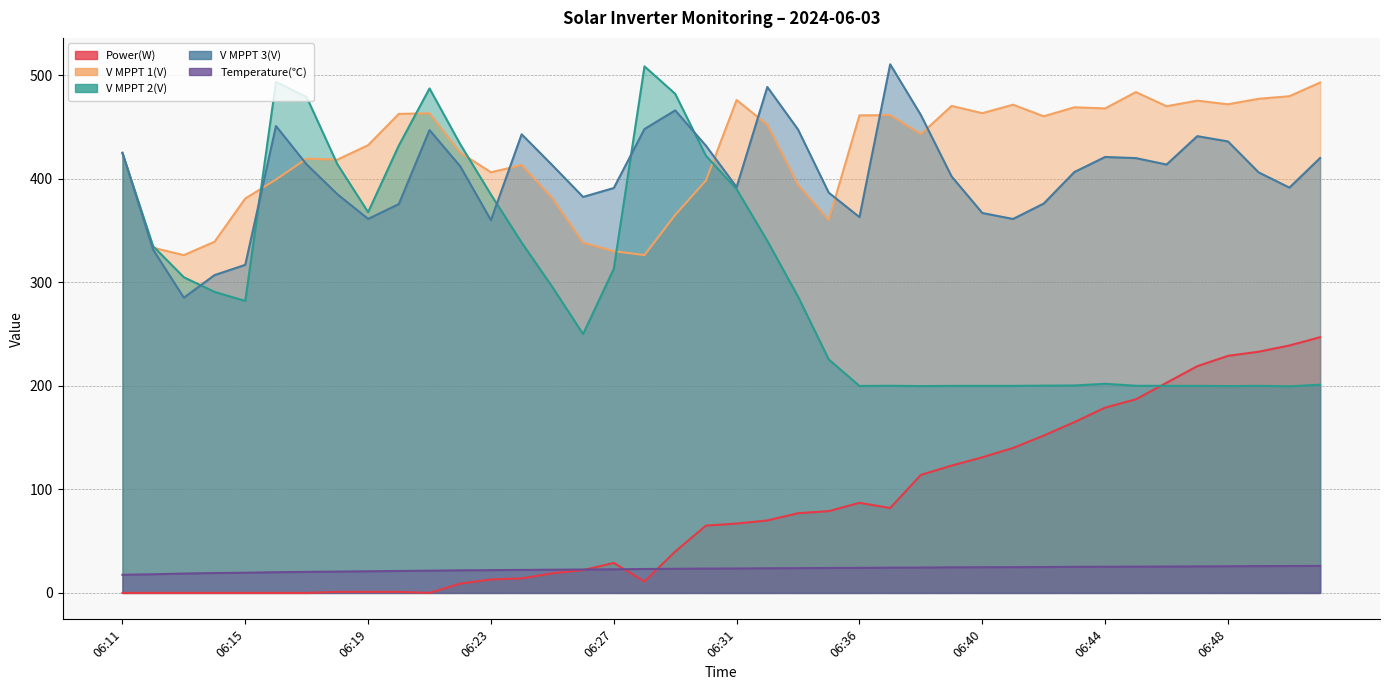

How many categories are shown in the chart?

40